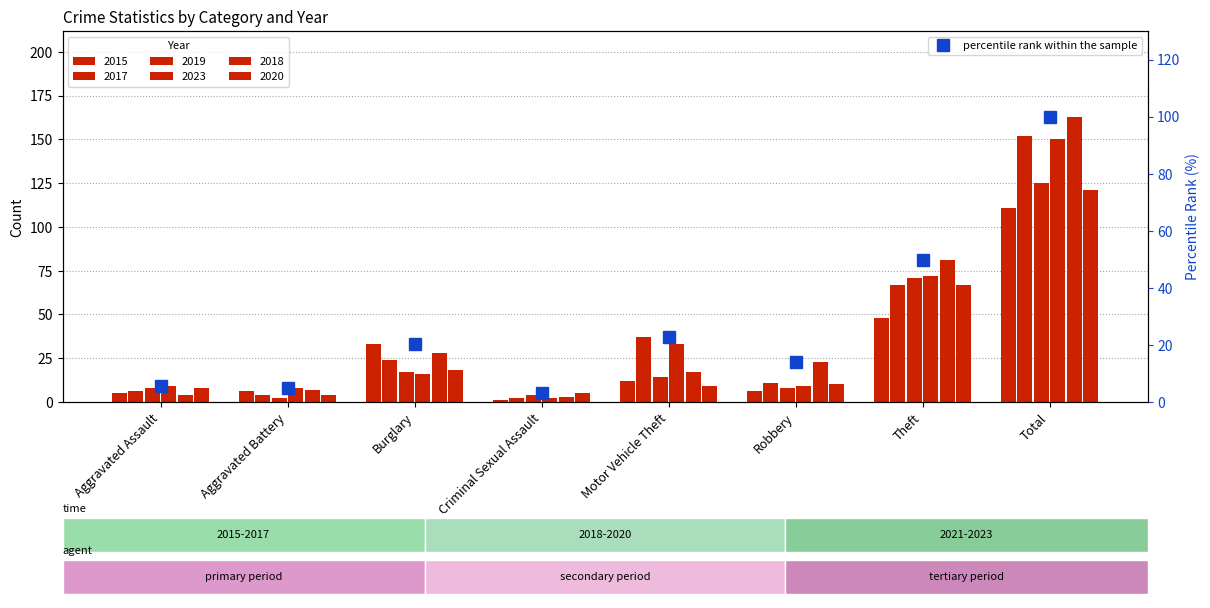

List the labels in order of value, smallest first.

Criminal Sexual Assault, Aggravated Battery, Aggravated Assault, Robbery, Burglary, Motor Vehicle Theft, Theft, Total